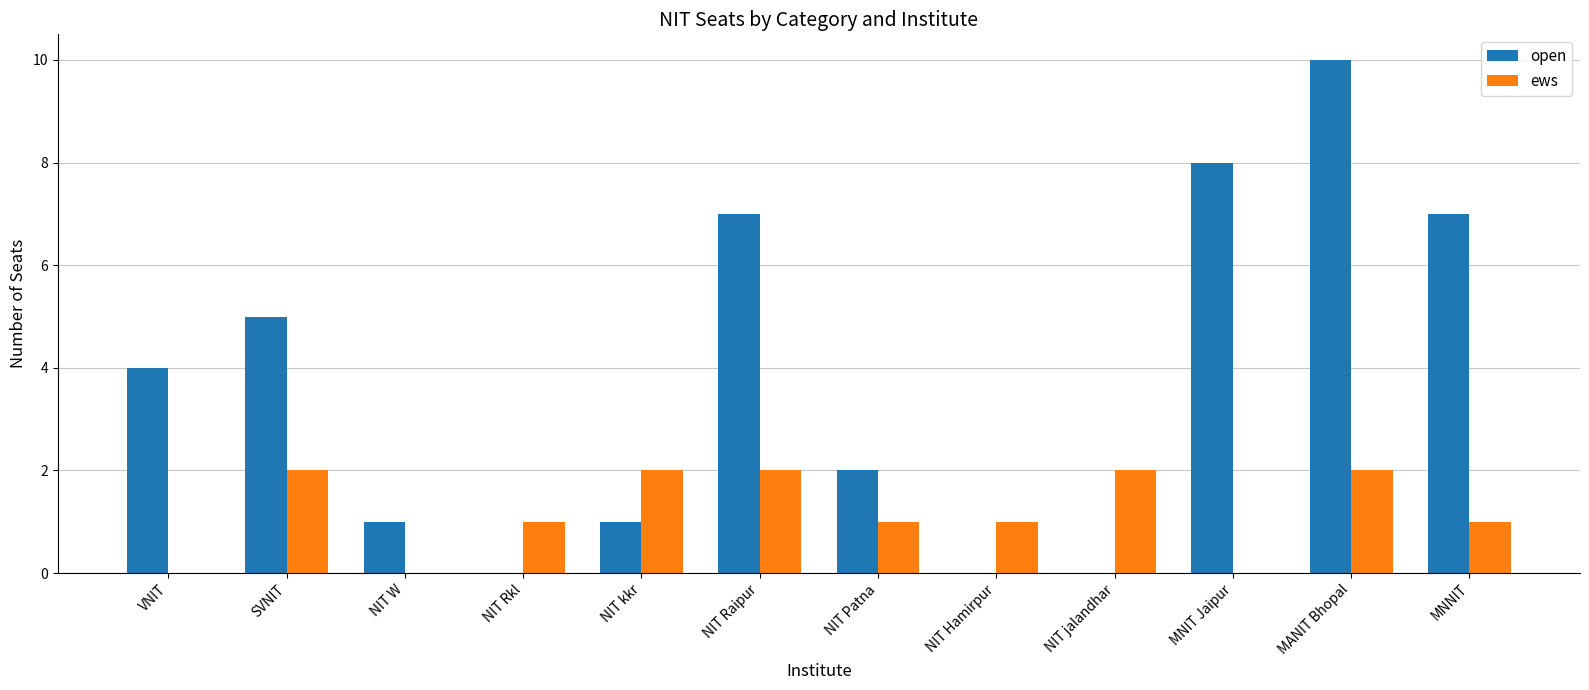

Which series has the largest total across all categories?

open